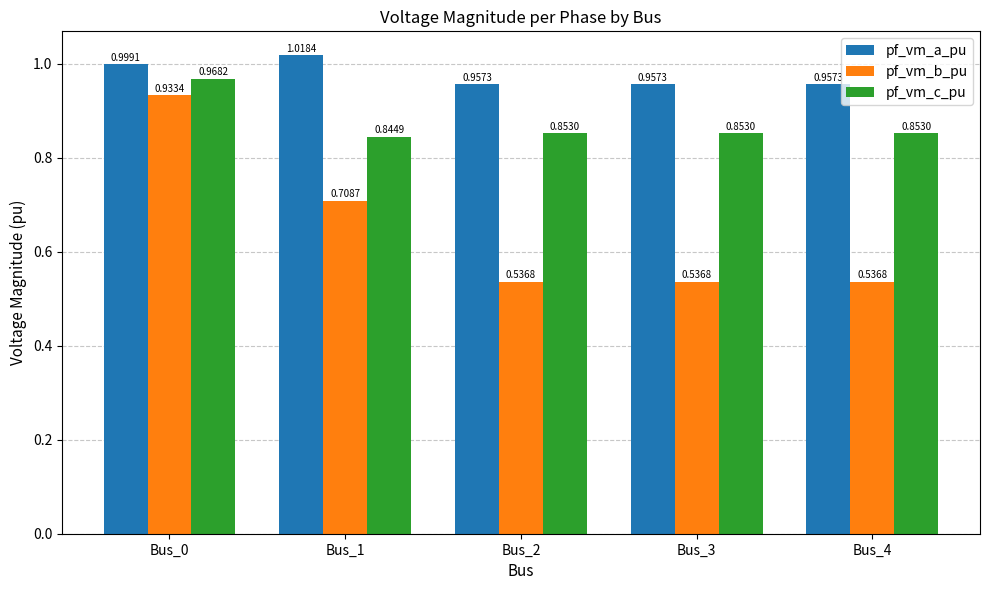

At which label does pf_vm_b_pu reach its peak?

Bus_0